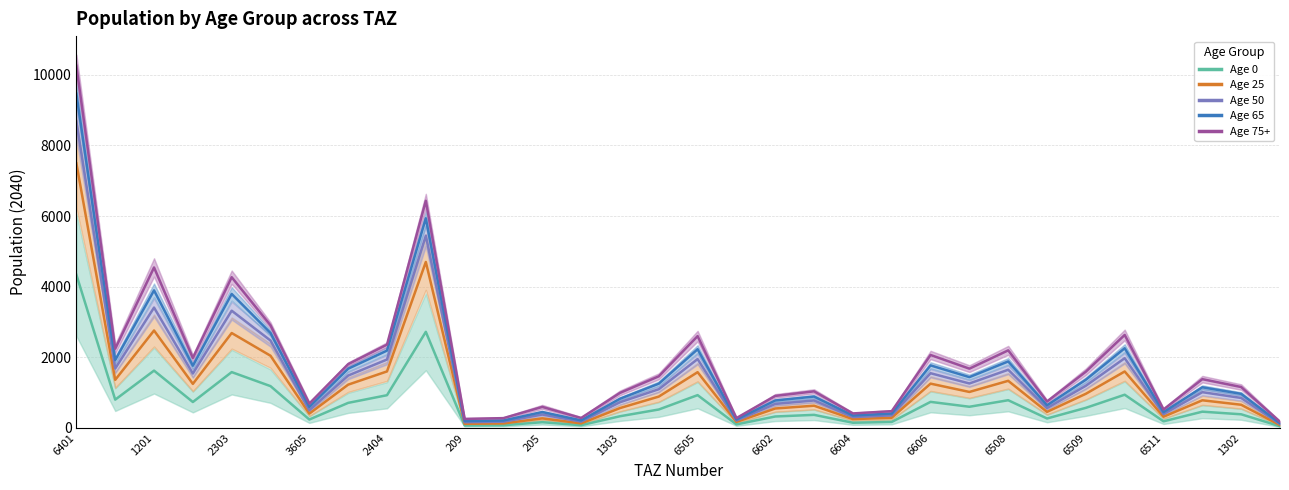

How many interior local peaks does the pop_75up series have?

10